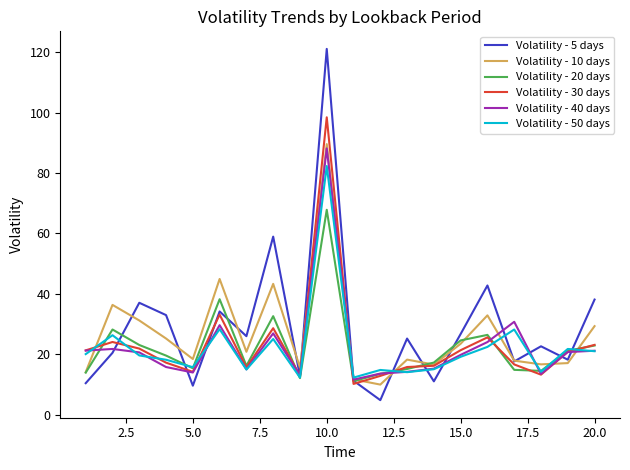

Which series has the largest range (max minus min)?

Volatility - 5 days